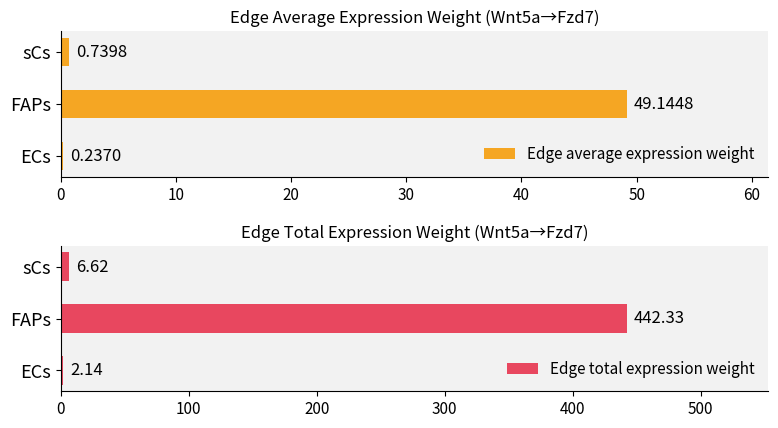

What is the minimum value for Edge total expression weight?

2.1